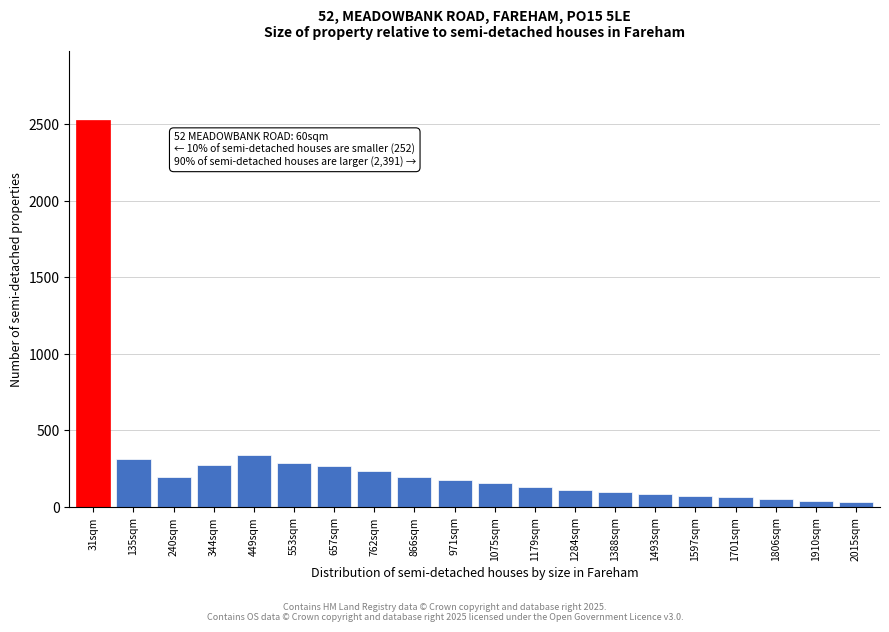

What is the difference between the maximum and minimum values?

2492